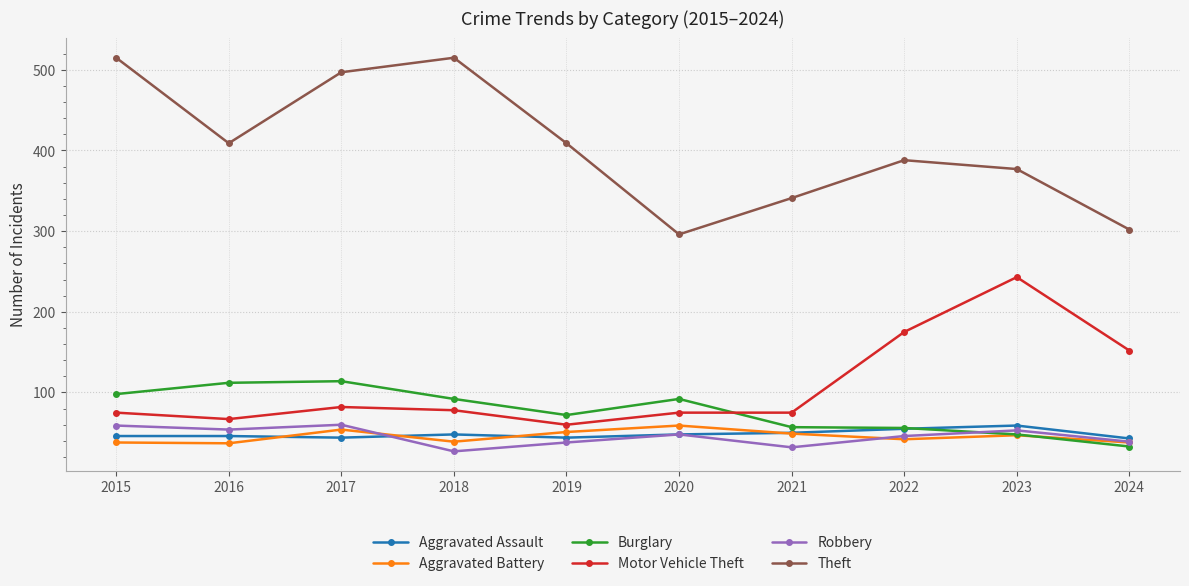

True or false: Robbery and Theft cross at least once.

False